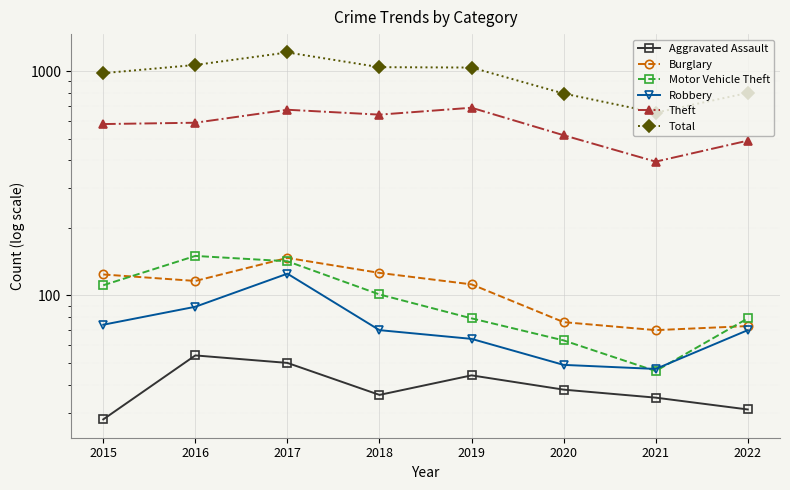

At which category does Aggravated Assault reach its first local peak?

2016